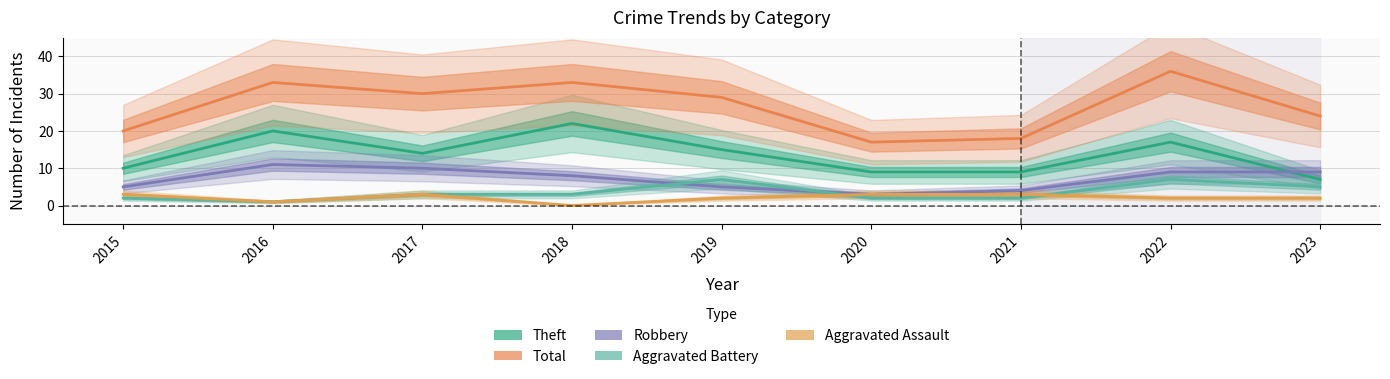

Which series has the largest total across all categories?

Total